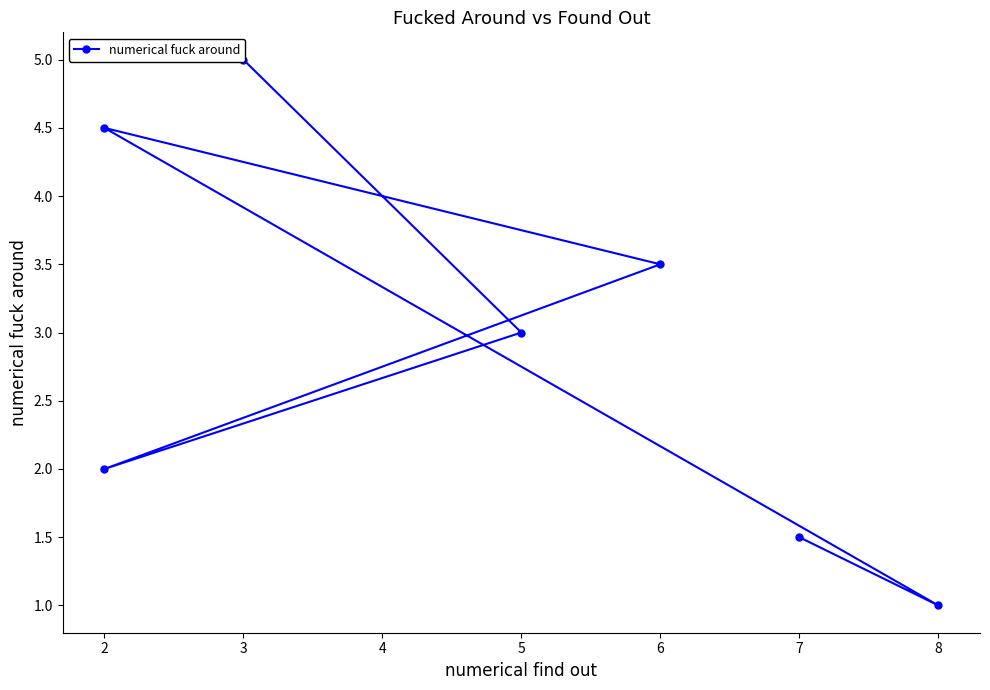

Rank the categories by value from highest to lowest.

3, 2, 6, 5, 2, 7, 8